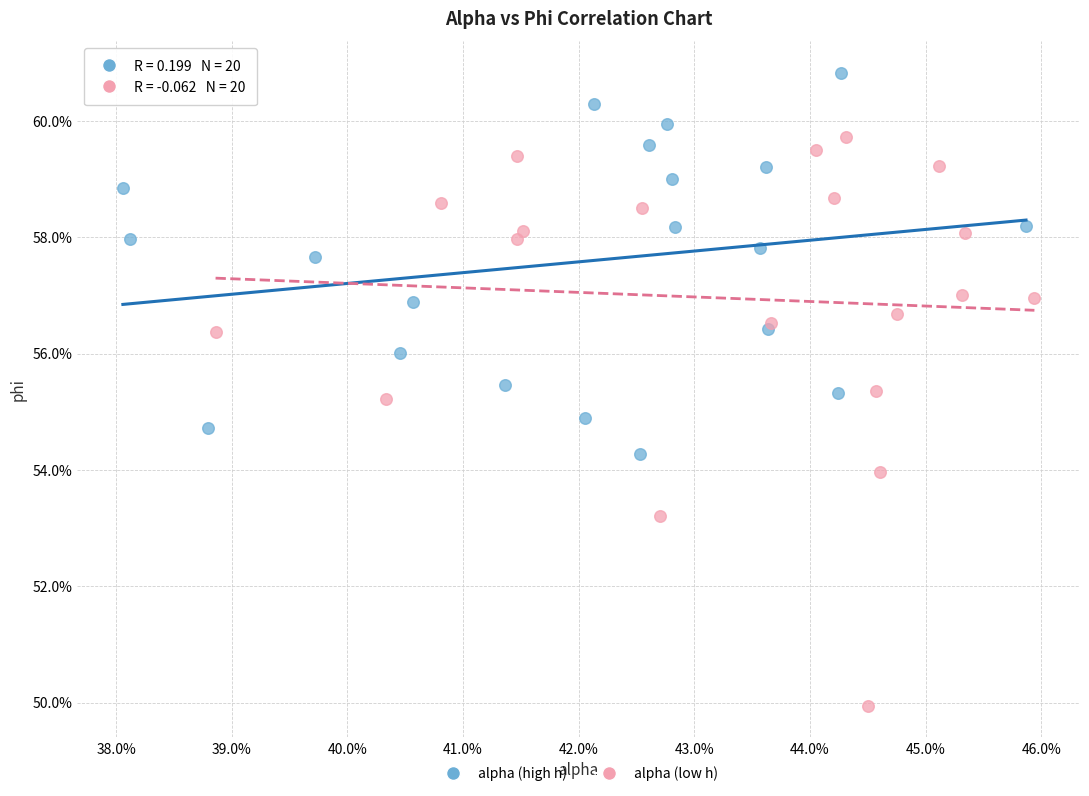

Which series has the largest Y range (max minus min)?

alpha (low h)